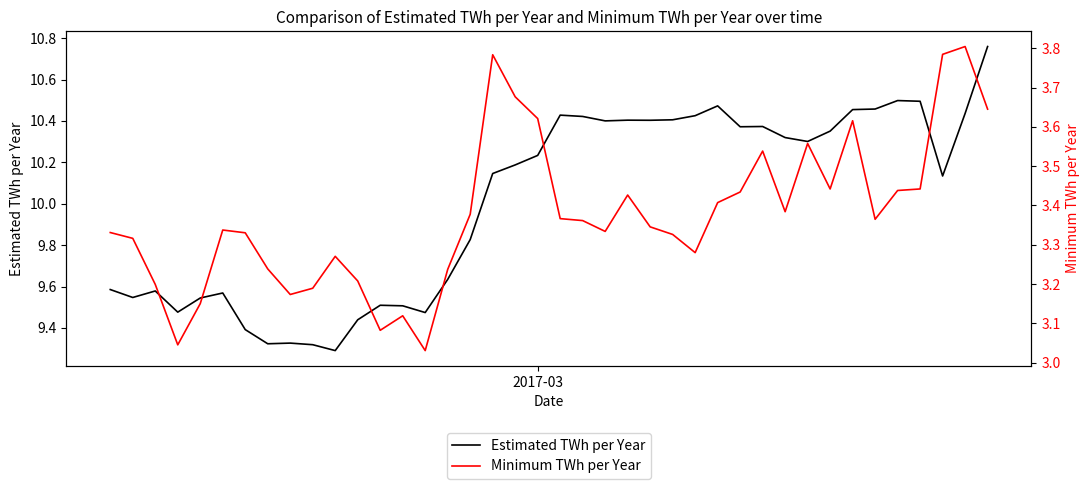

How many distinct data groups are displayed?

2